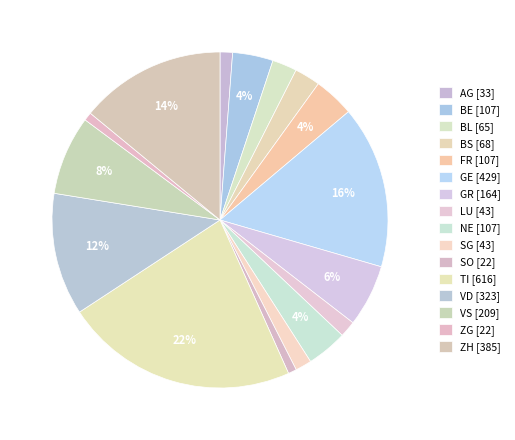

Which category has the biggest portion of the pie?

TI